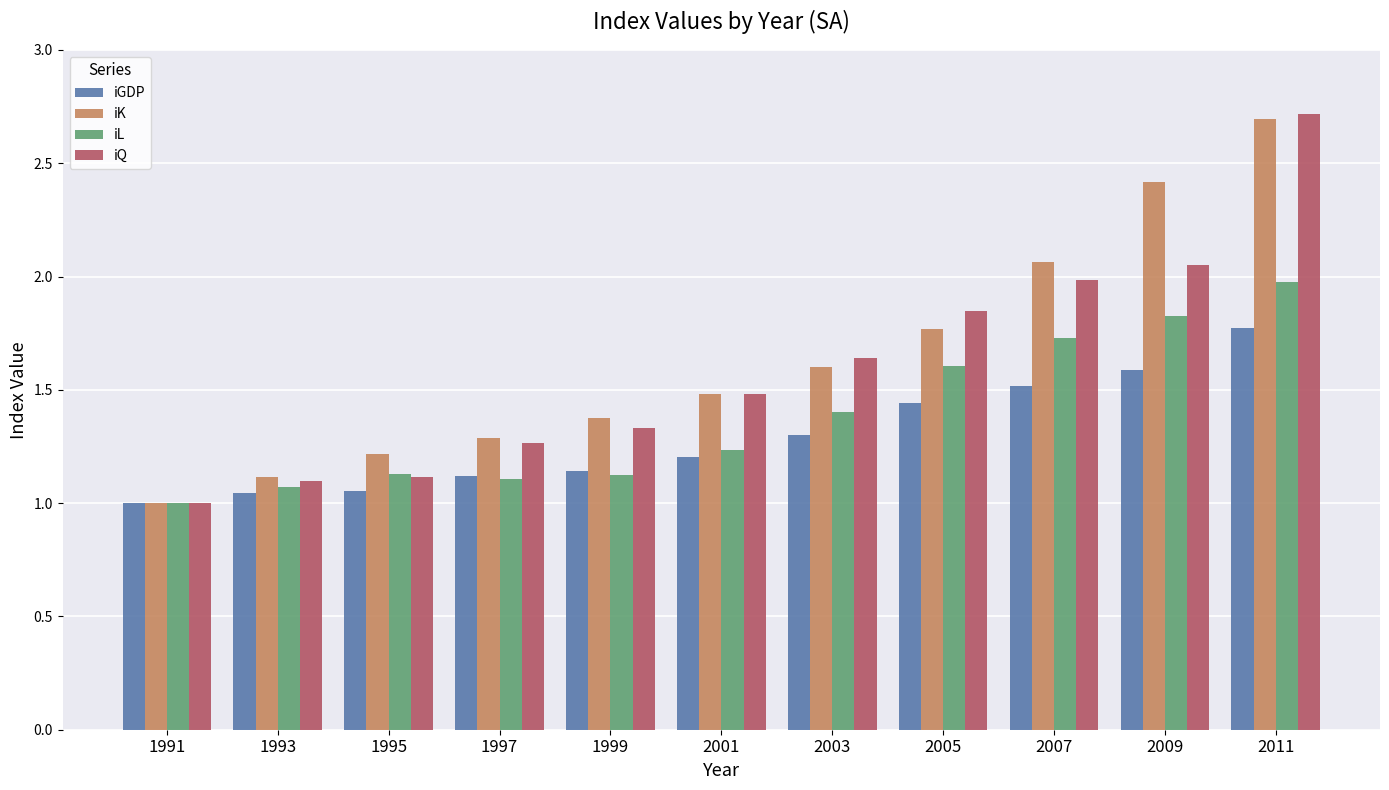

How many bars are there in each group?

4